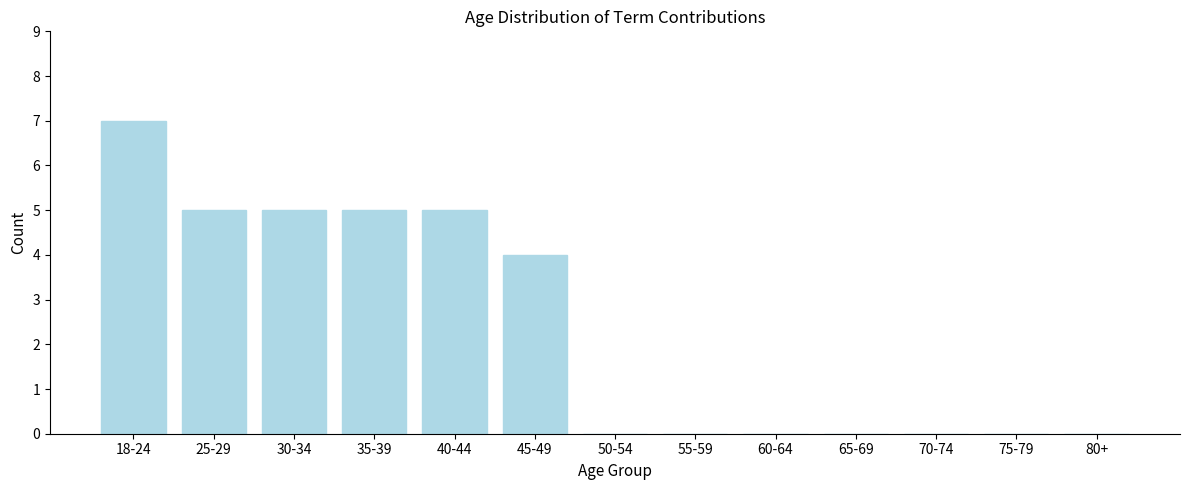

Reading left to right, transcribe all the data shown in this chart.

18-24=7	25-29=5	30-34=5	35-39=5	40-44=5	45-49=4	50-54=0	55-59=0	60-64=0	65-69=0	70-74=0	75-79=0	80+=0